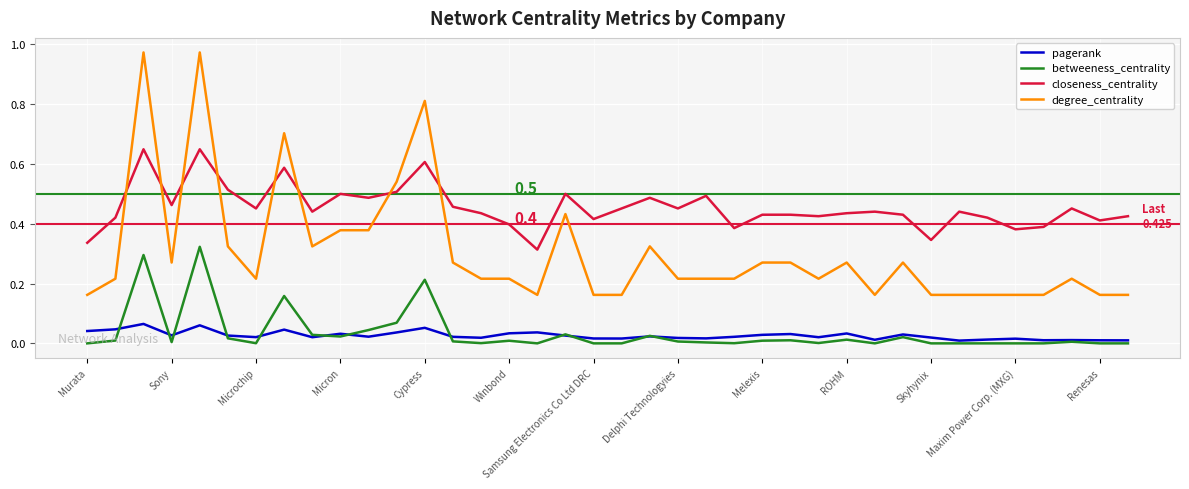

True or false: degree_centrality and betweeness_centrality cross at least once.

False